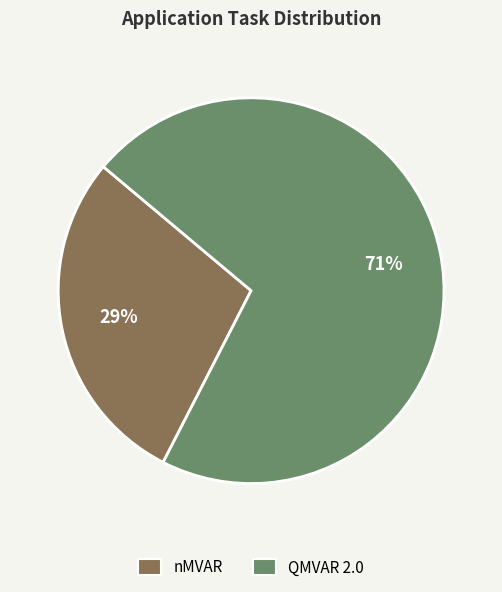

To the nearest percent, what is the combined percentage of QMVAR 2.0 and nMVAR?

100%